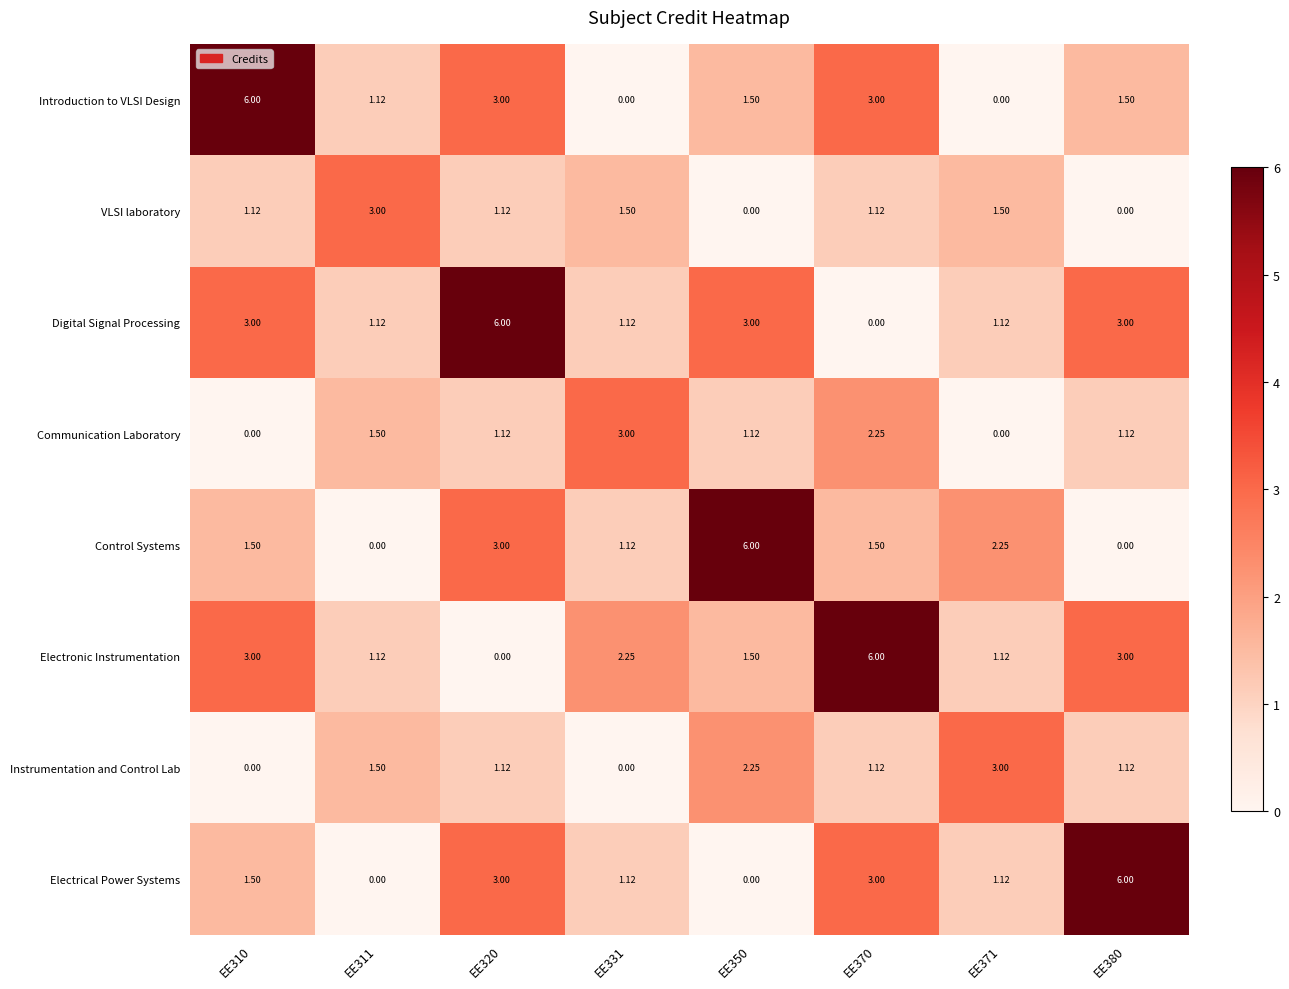

Is the value of Digital Signal Processing at EE311 greater than the value of Instrumentation and Control Lab at EE311?

No